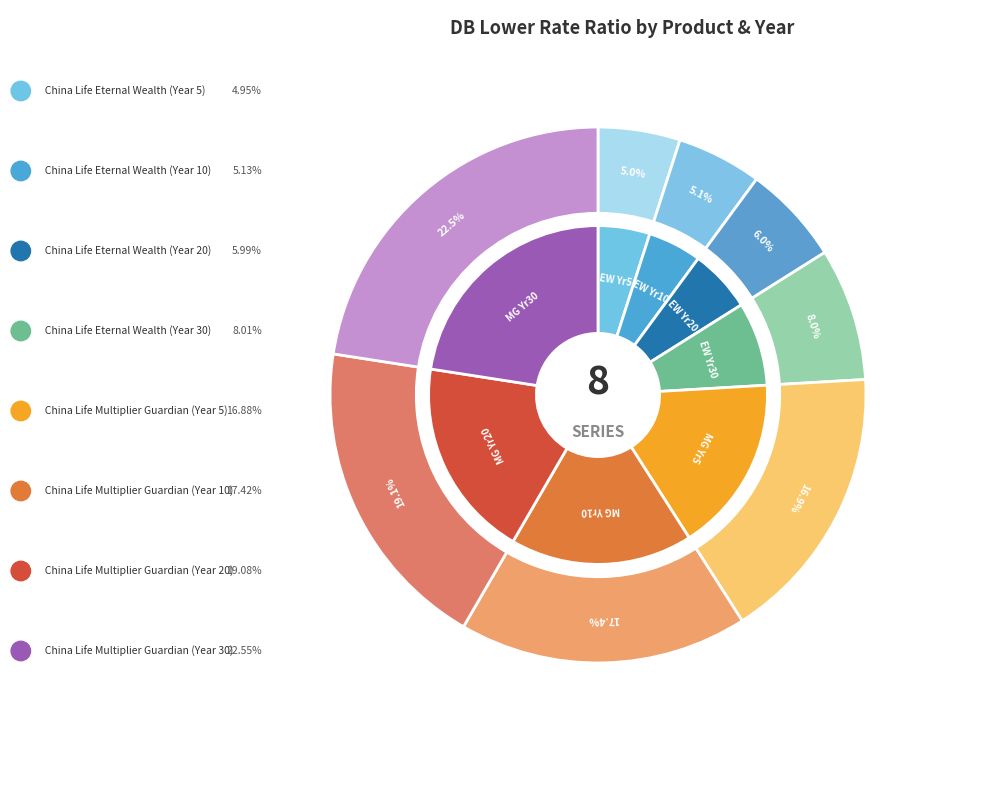

How much of the chart is everything except China Life Eternal Wealth (Year 10)?

94.9%